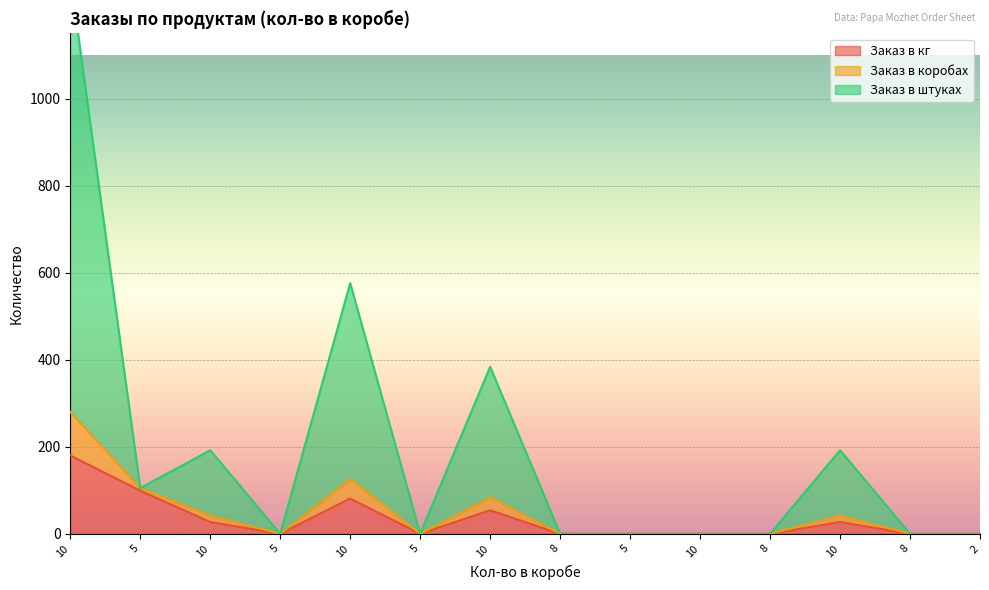

List the labels in order of Заказ в коробах value, largest first.

10, 10, 10, 10, 10, 5, 5, 5, 8, 5, 10, 8, 8, 2